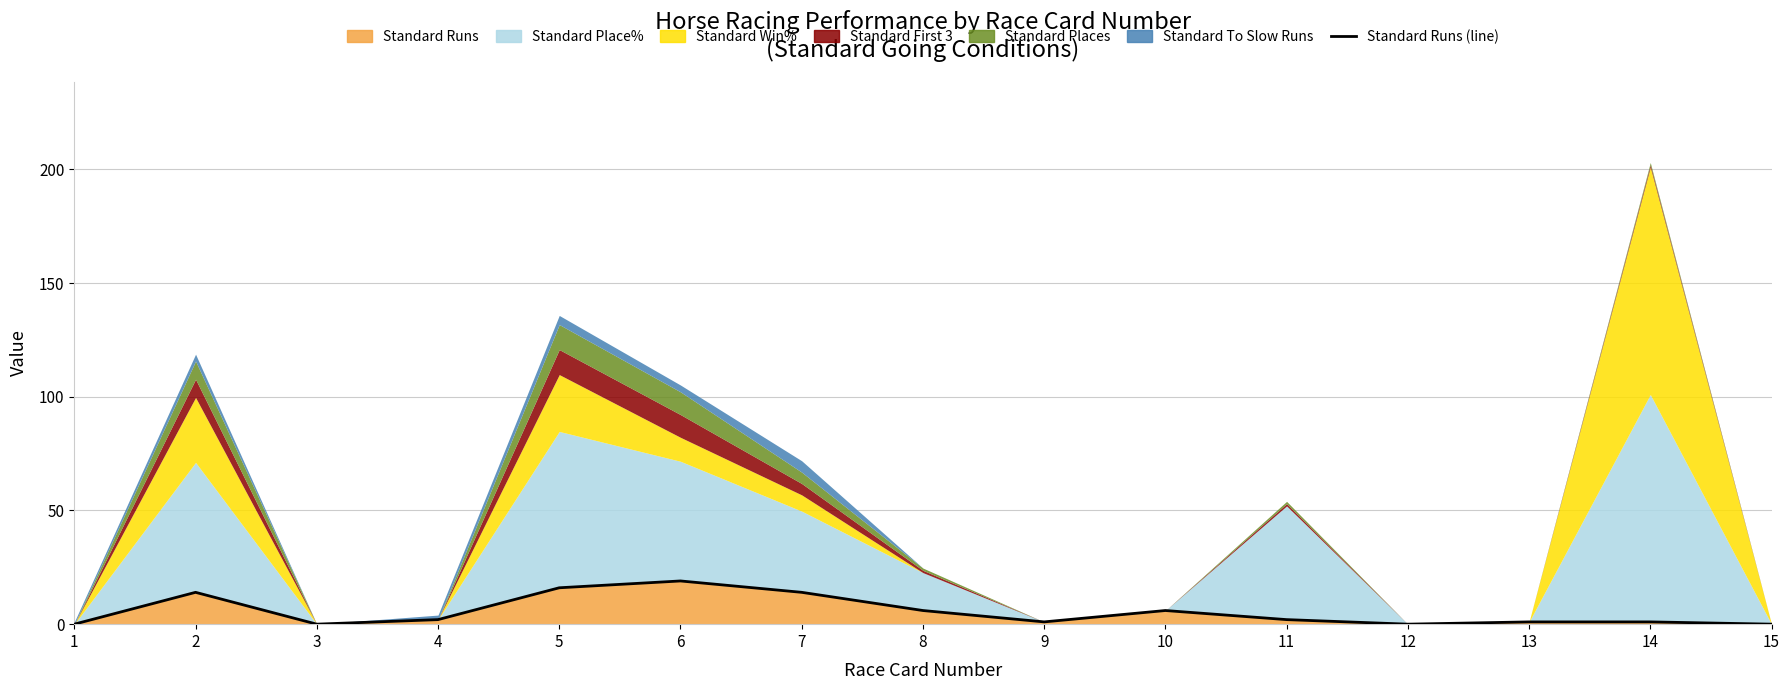

Which category has the lowest value across all series?

1